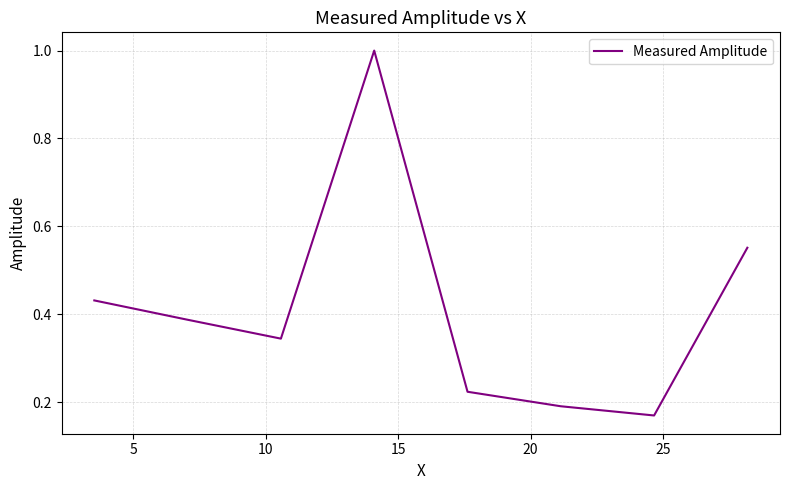

What is the greatest value displayed?

1.0